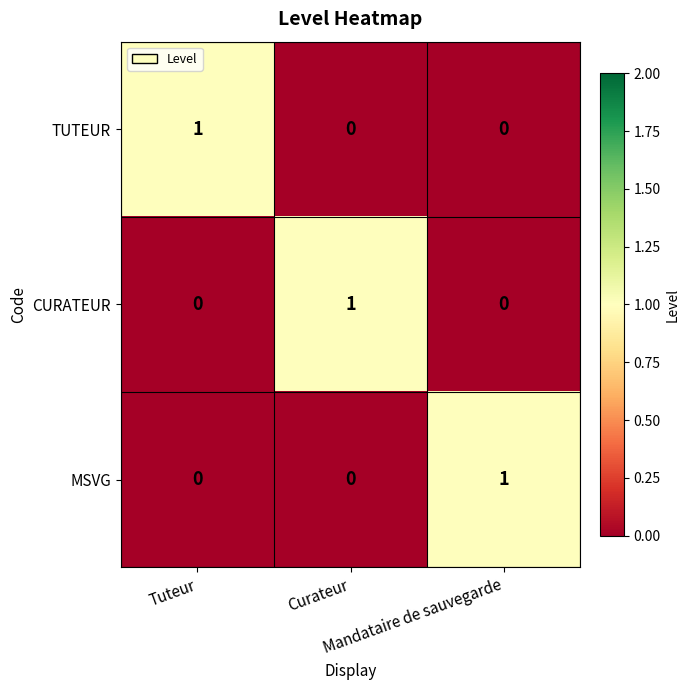

Count the number of data series in this chart.

3